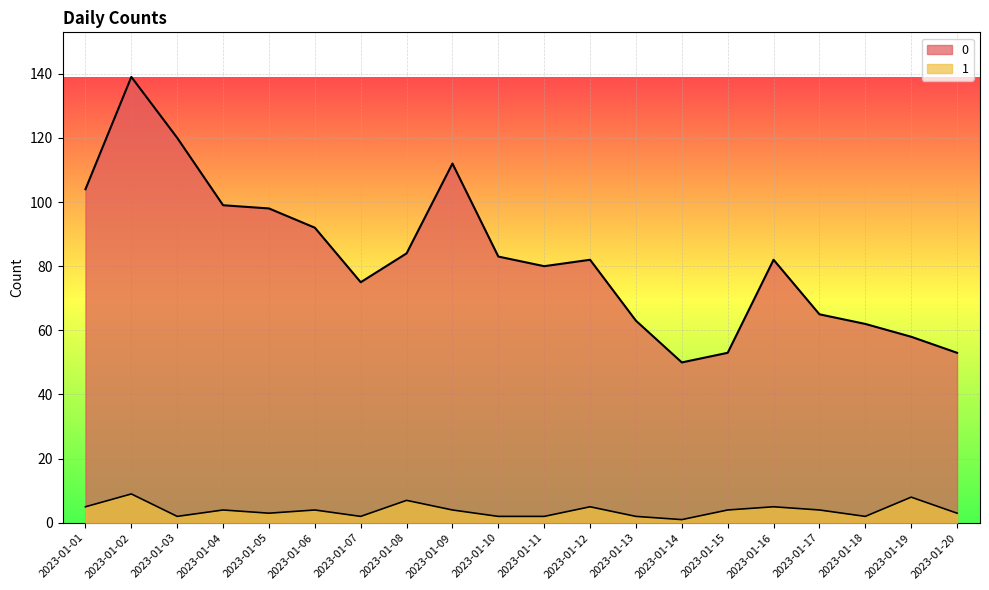

How many series are shown in this chart?

2